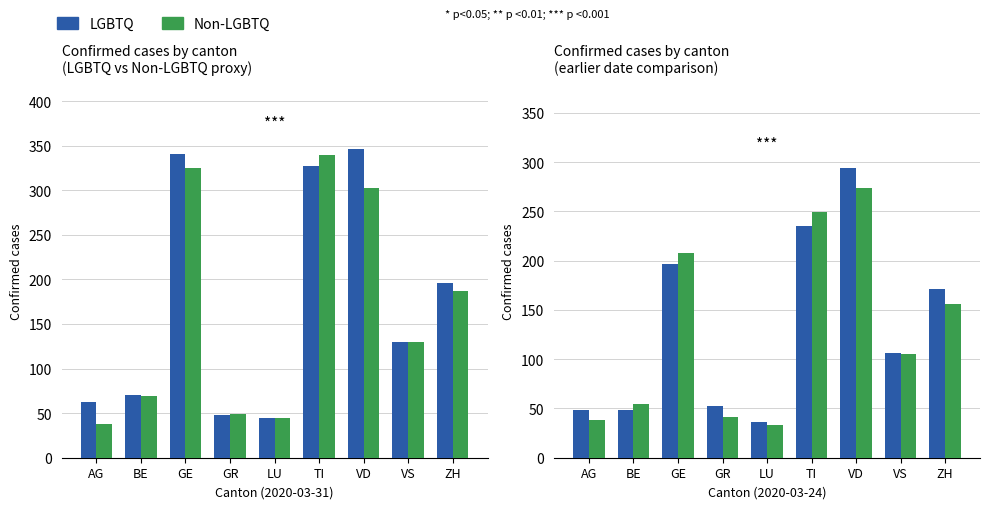

What is the difference between the maximum and minimum values in the LGBTQ series?

258